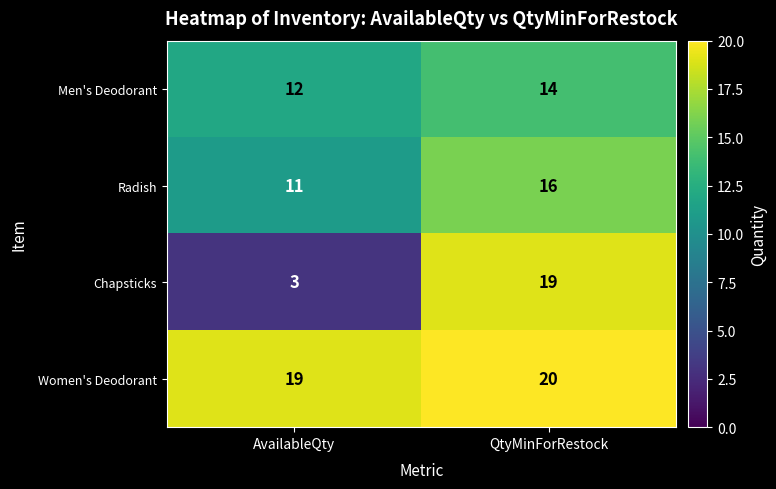

True or false: Radish has a value of 11 at AvailableQty.

True